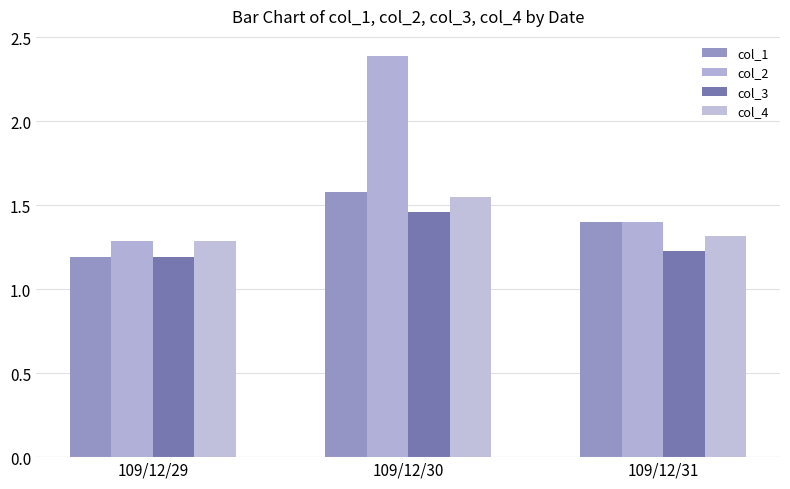

Which series has the largest total across all categories?

col_2